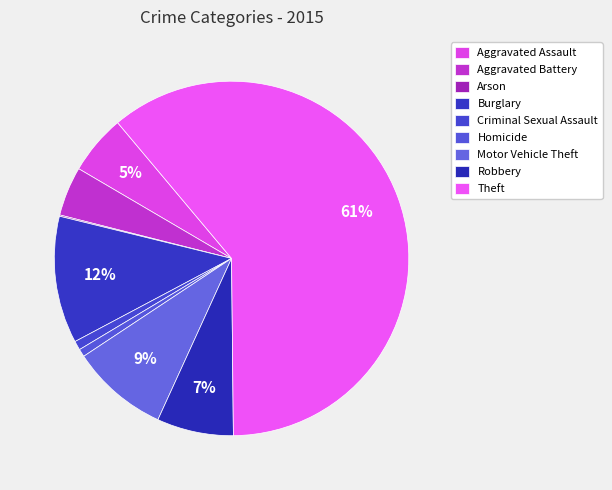

How many segments does this pie chart have?

9